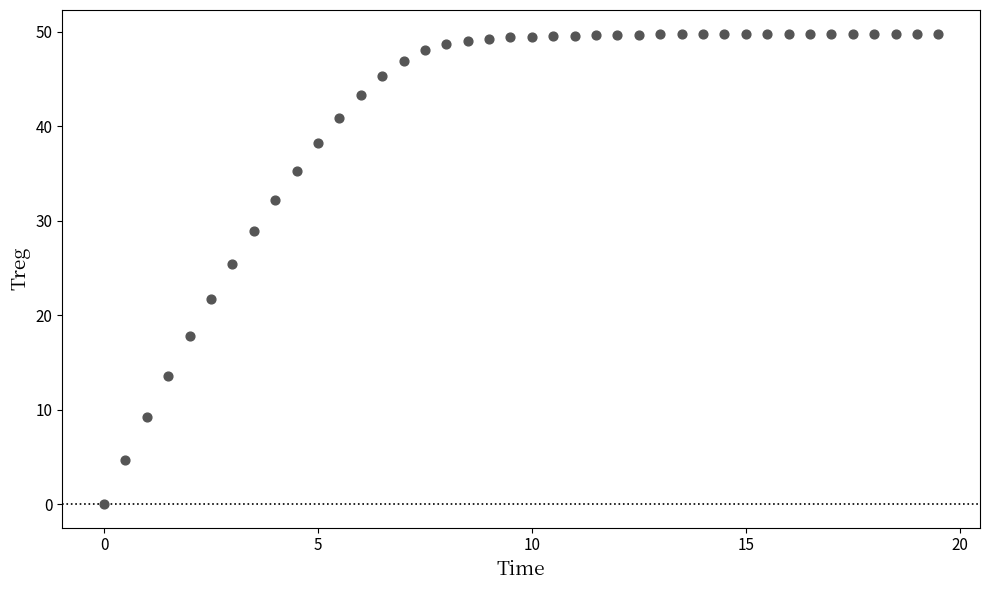

What is the range of X values (max minus min)?

19.5